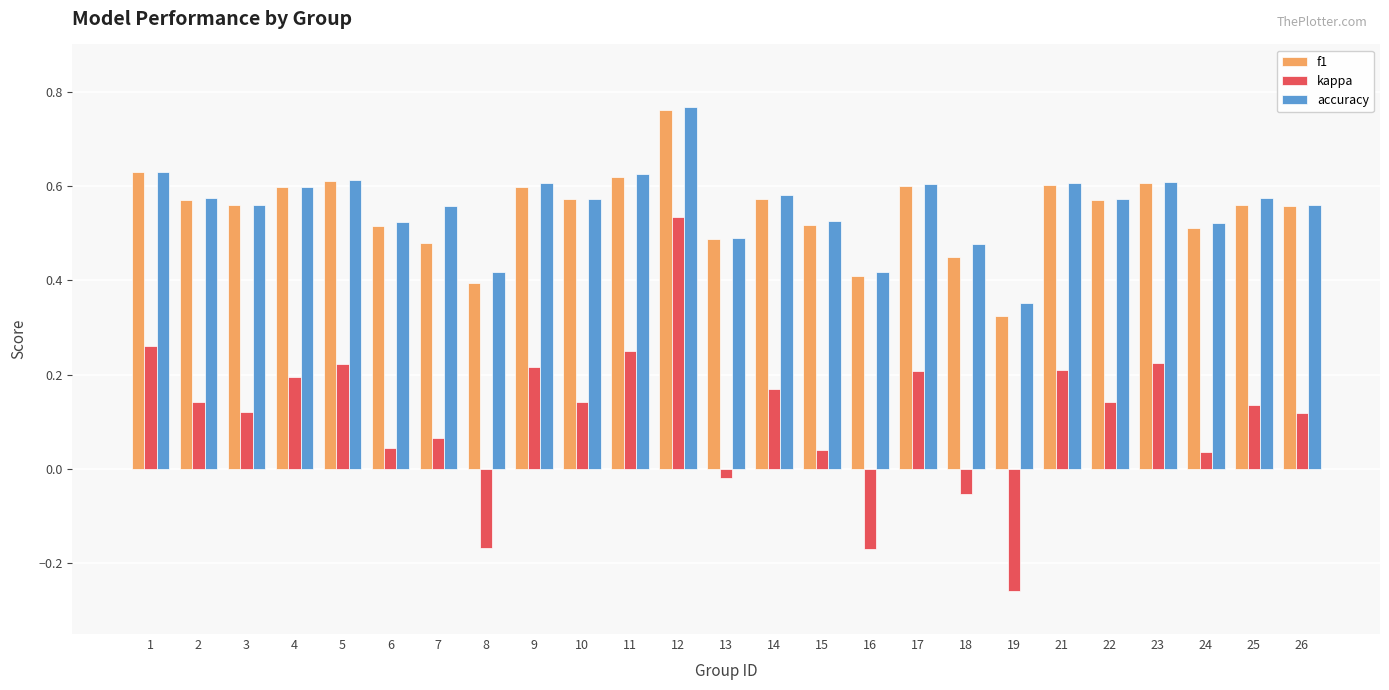

Count the f1 values in the range 0 to 1.

25